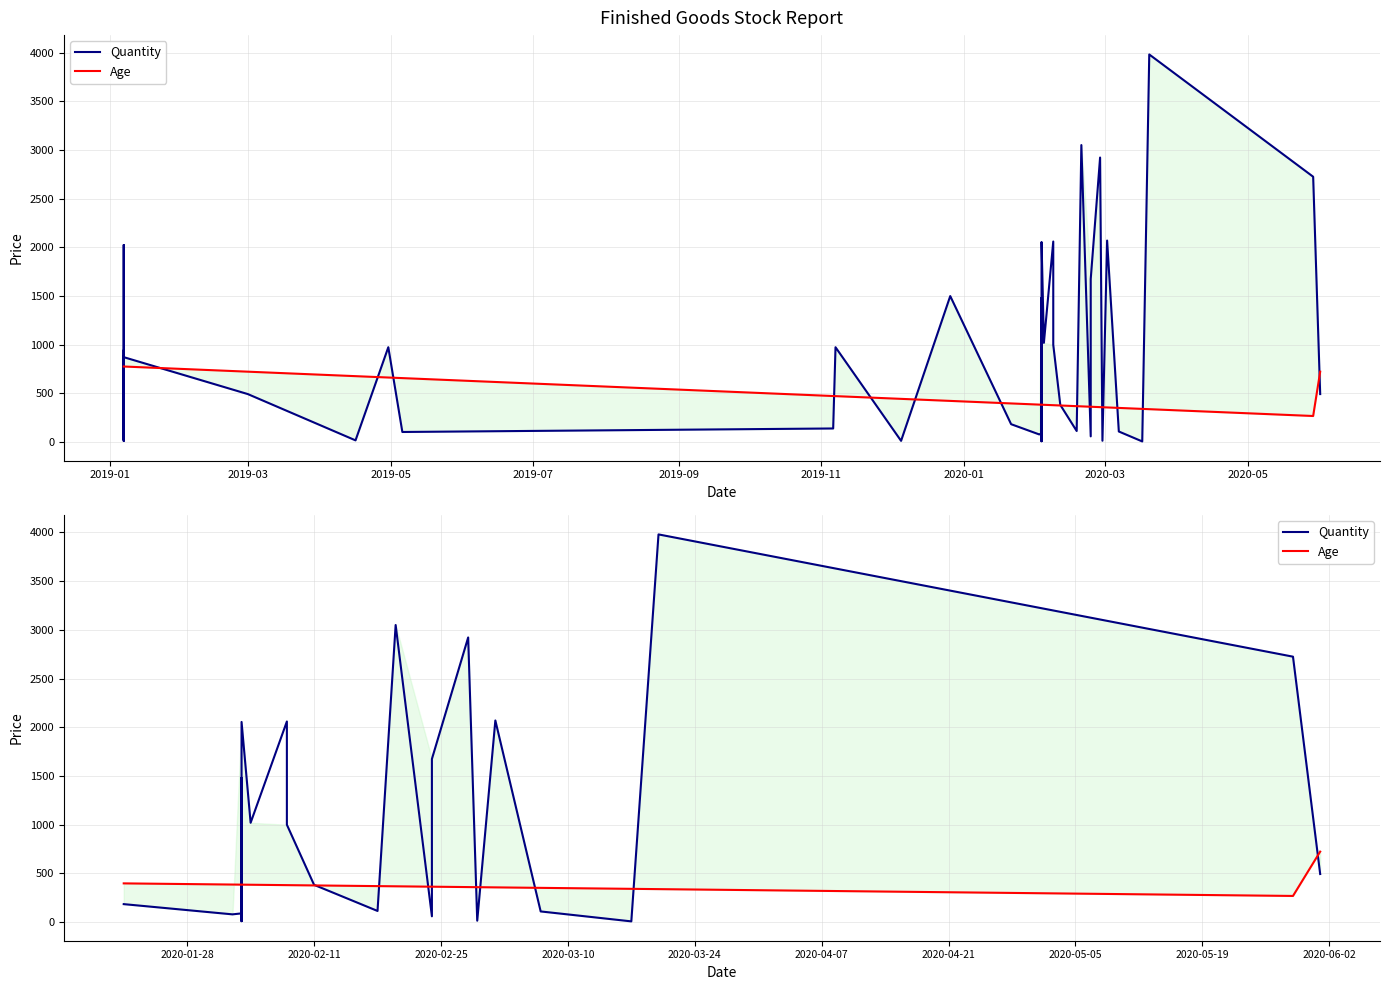

What is the average value of the Age series?

383